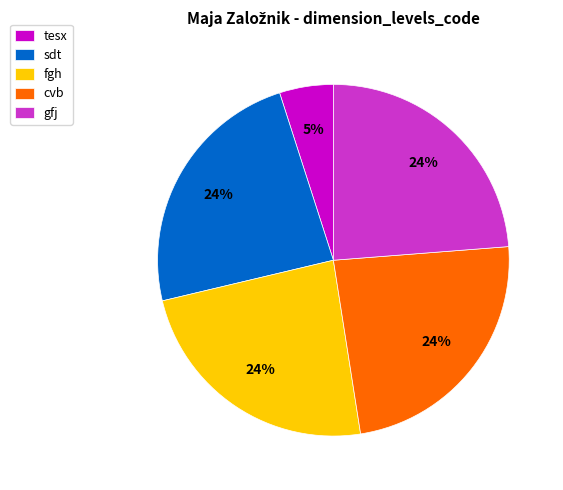

Which category has the smallest portion of the pie?

tesx